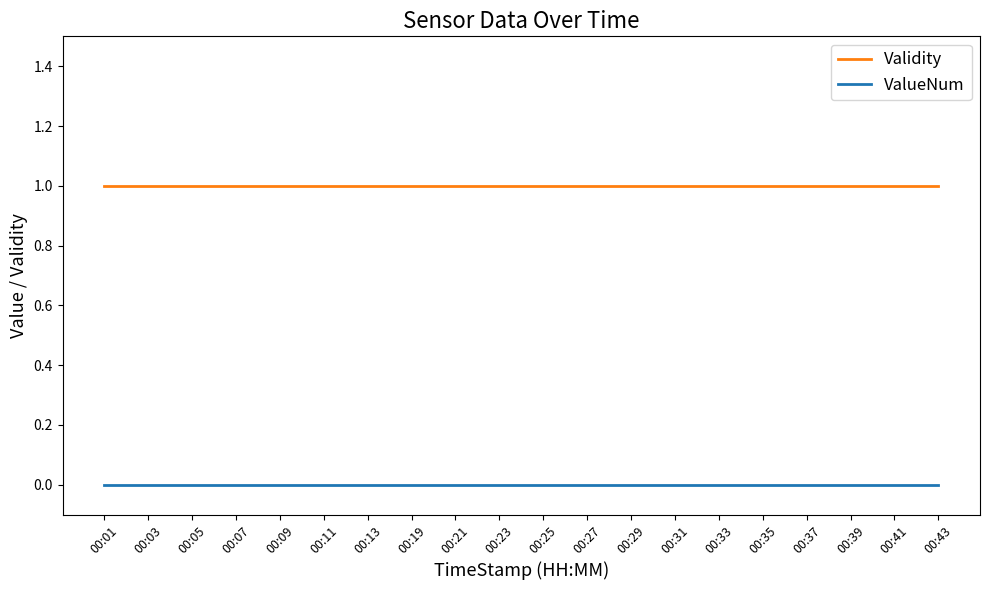

True or false: Validity and ValueNum cross at least once.

False